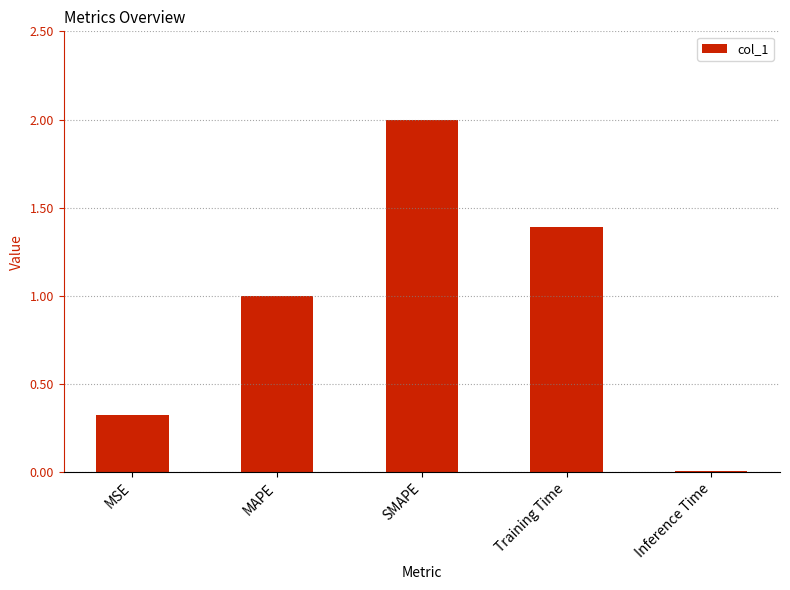

Rank the categories by value from highest to lowest.

SMAPE, Training Time, MAPE, MSE, Inference Time